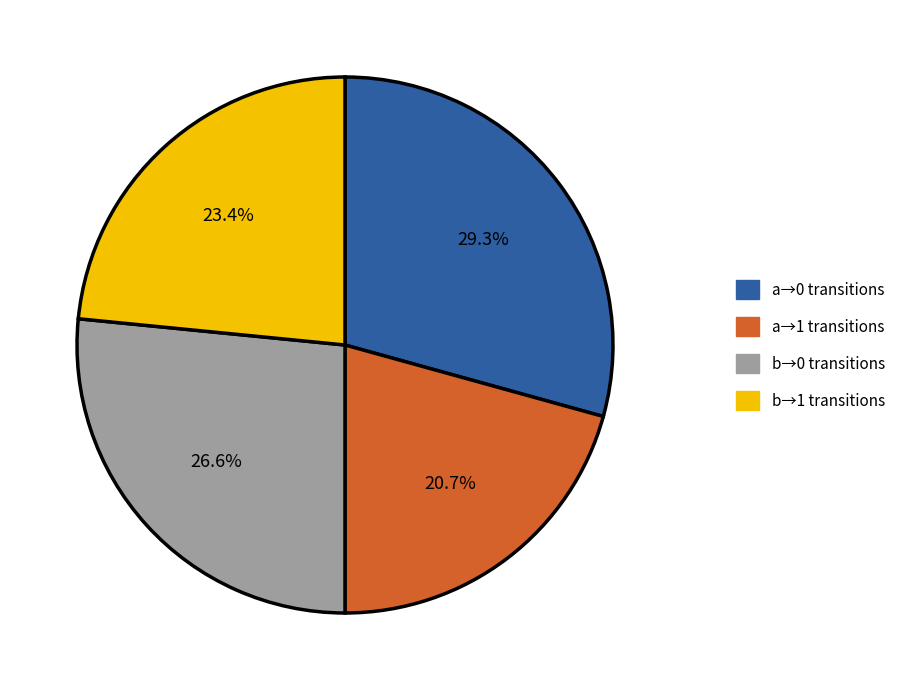

Which slice is the smallest?

a→1 transitions